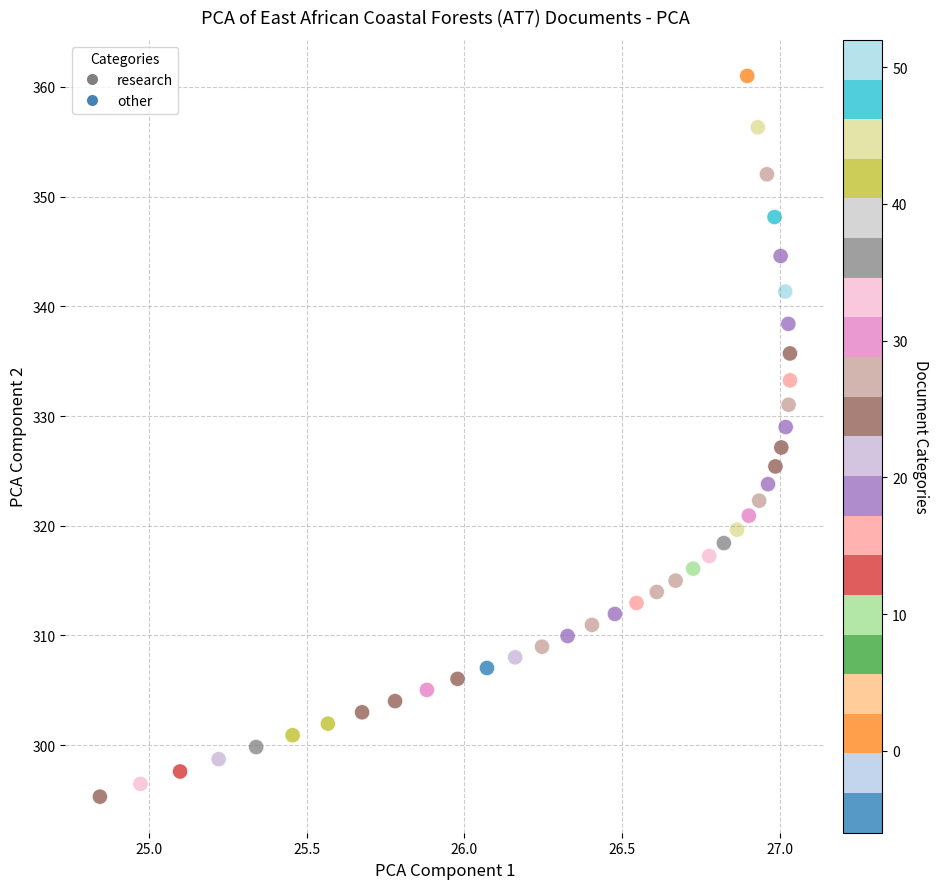

What is the range of Y values (max minus min)?

65.7